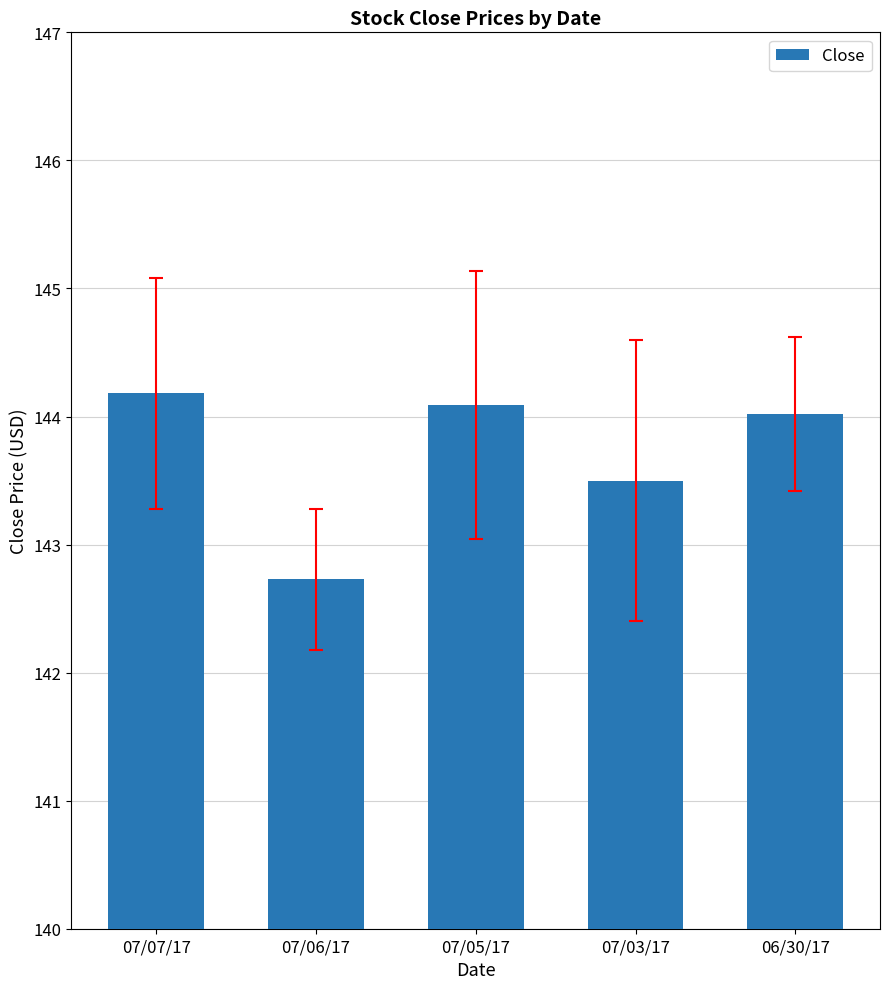

What is the label of the 5th bar from the left?

06/30/17